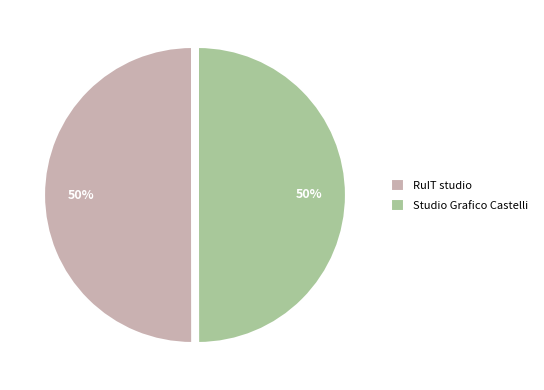

Approximately how many times larger is the value at RuIT studio compared to Studio Grafico Castelli?

1.0